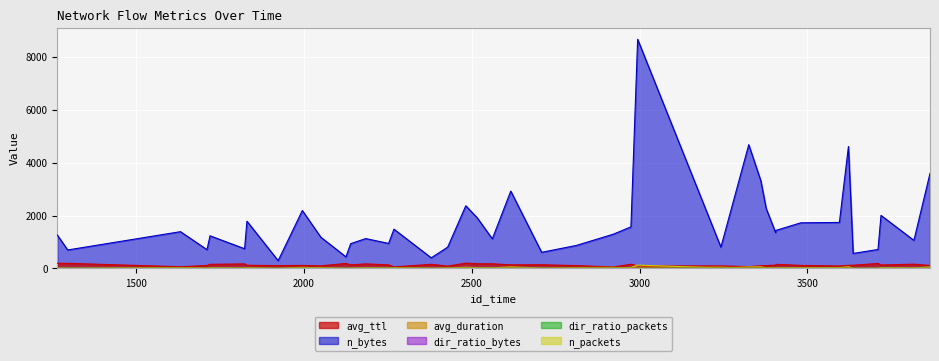

Which series changed the most between 1711 and 2516?

n_bytes